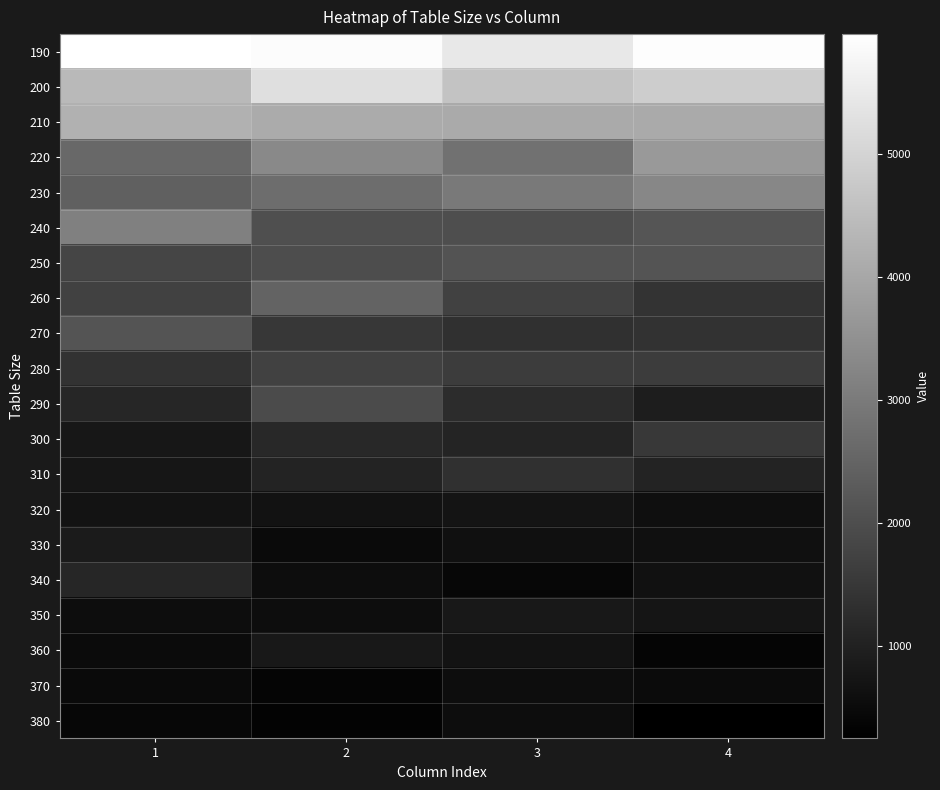

Count the number of data series in this chart.

20